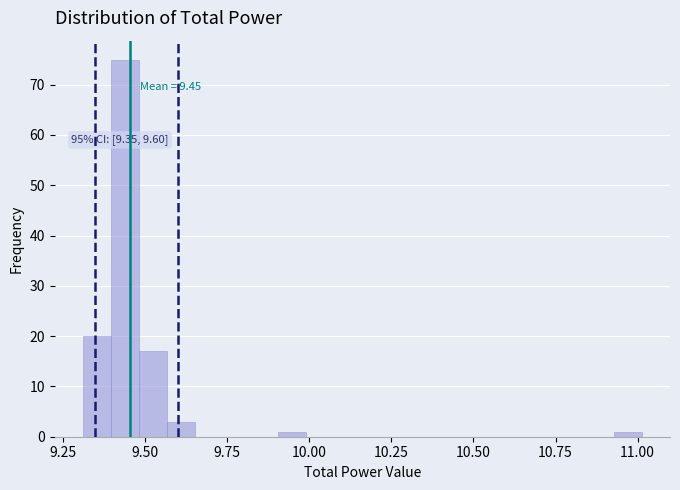

Around what value on the x-axis is the tallest bar? Give the approximate position of its centre, as read against the axis.

9.45